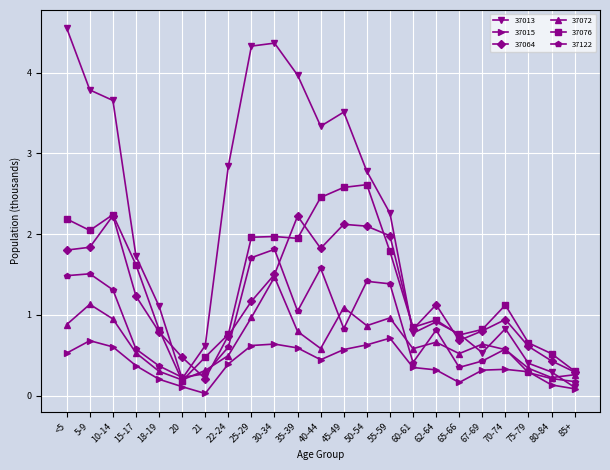

What is the value of the 37122 point at the 10th from the left?

1.8